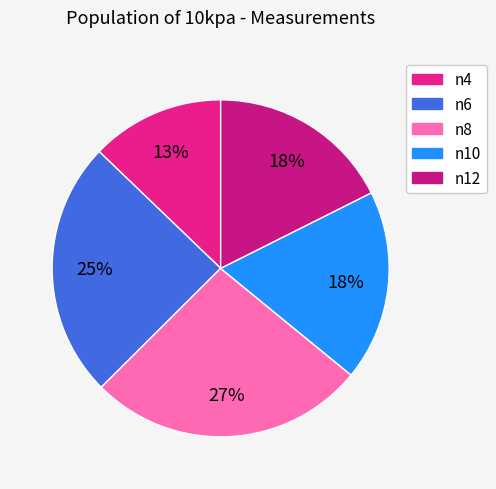

To the nearest percent, what percentage of the pie is n12?

18%